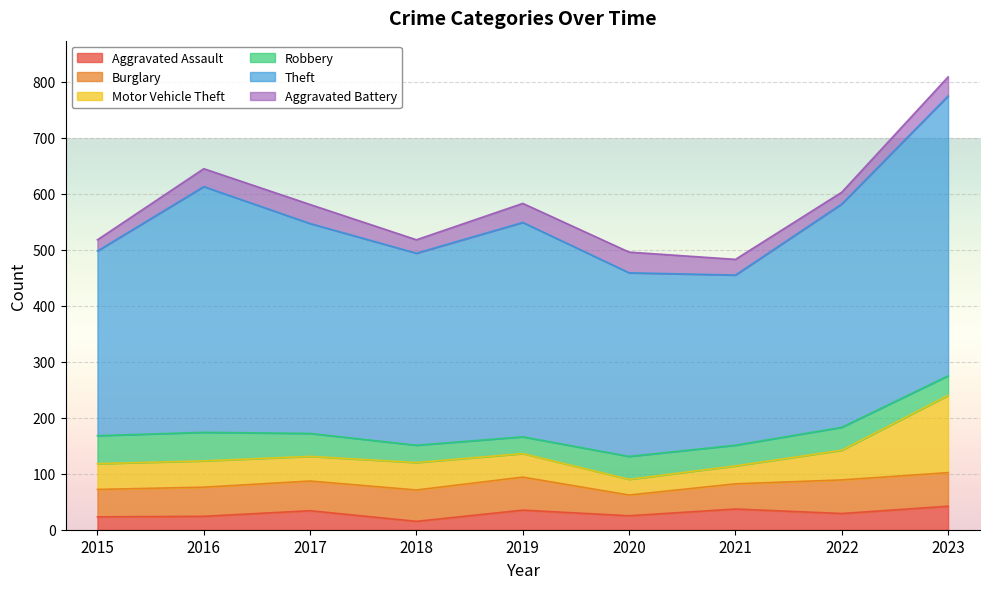

Rank the series by their maximum value, from highest to lowest.

Theft, Motor Vehicle Theft, Burglary, Robbery, Aggravated Assault, Aggravated Battery